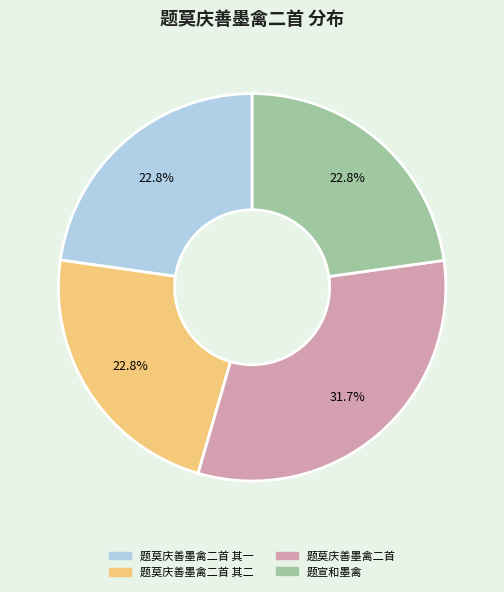

Is there a majority slice in this chart?

No